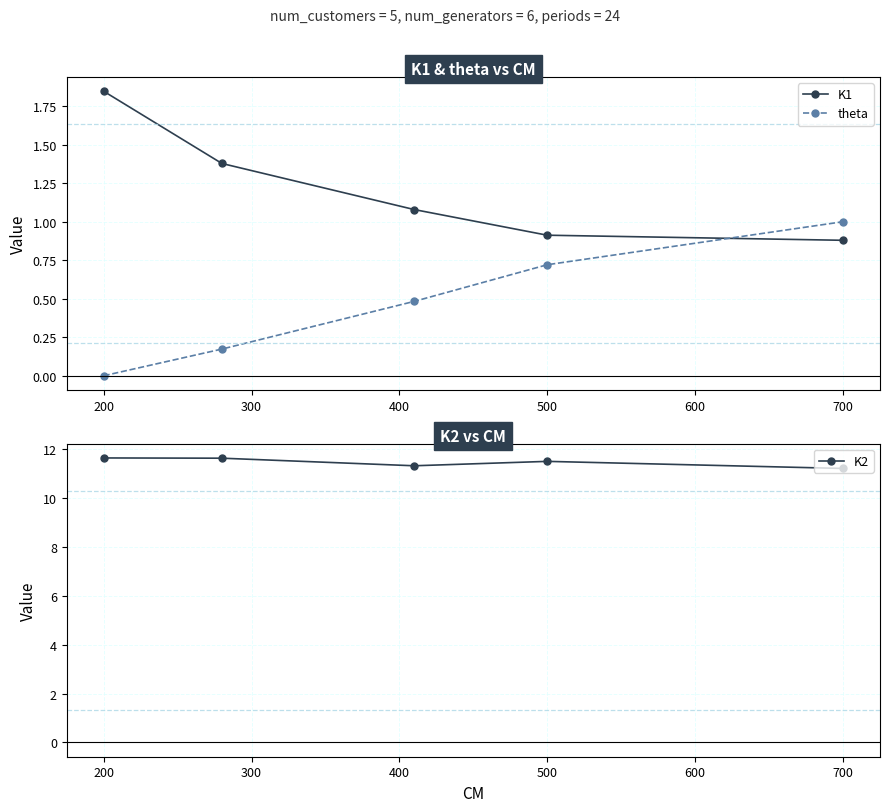

What is the approximate value of theta at 700?

1.0